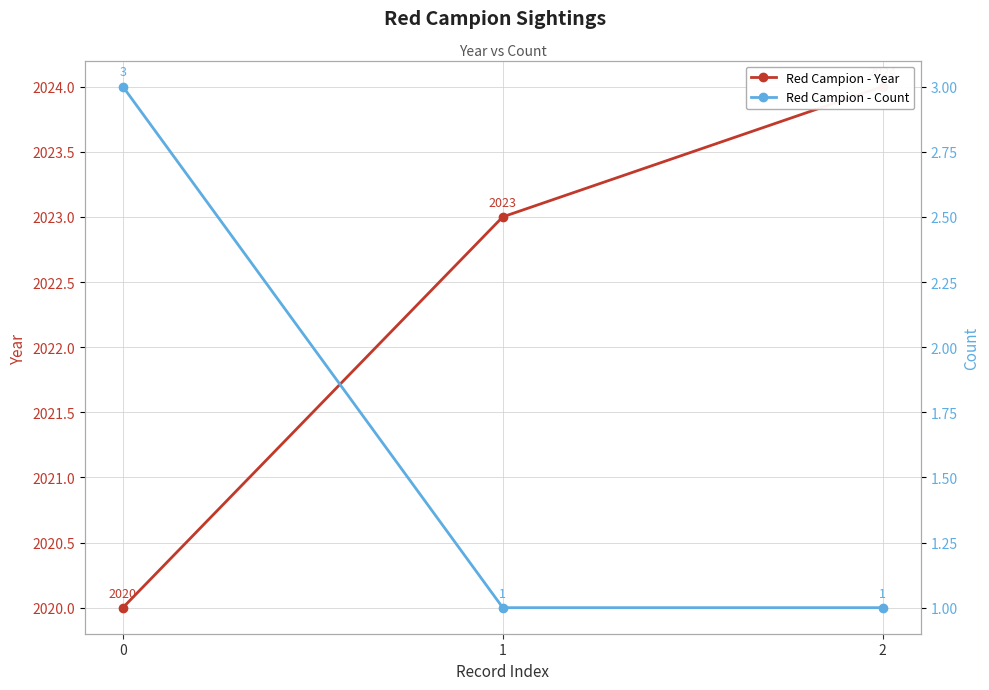

True or false: Red Campion - Count has a value of 2 at 2.

False